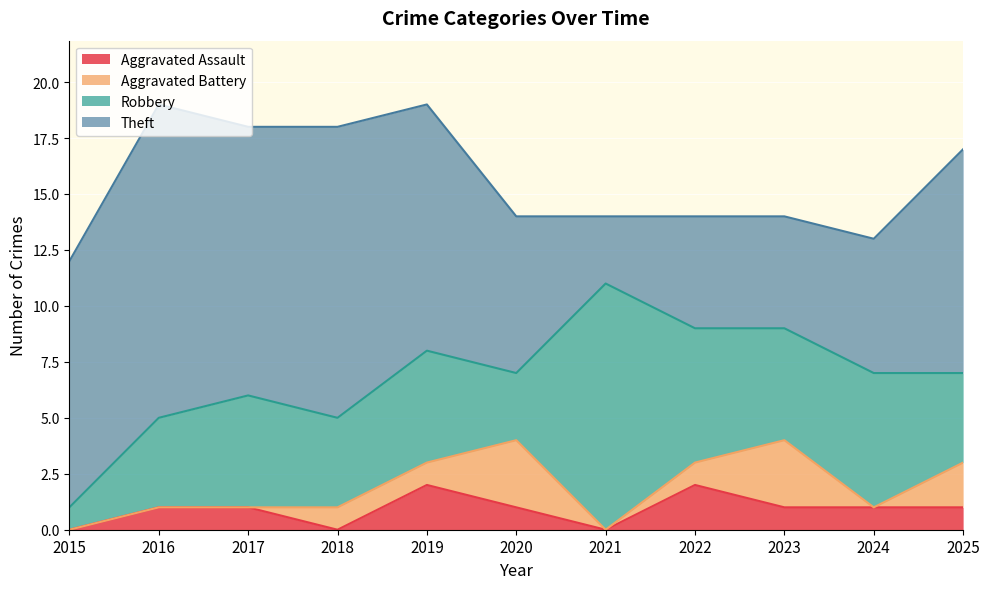

What are all the series names shown in the legend?

Aggravated Assault, Aggravated Battery, Robbery, Theft